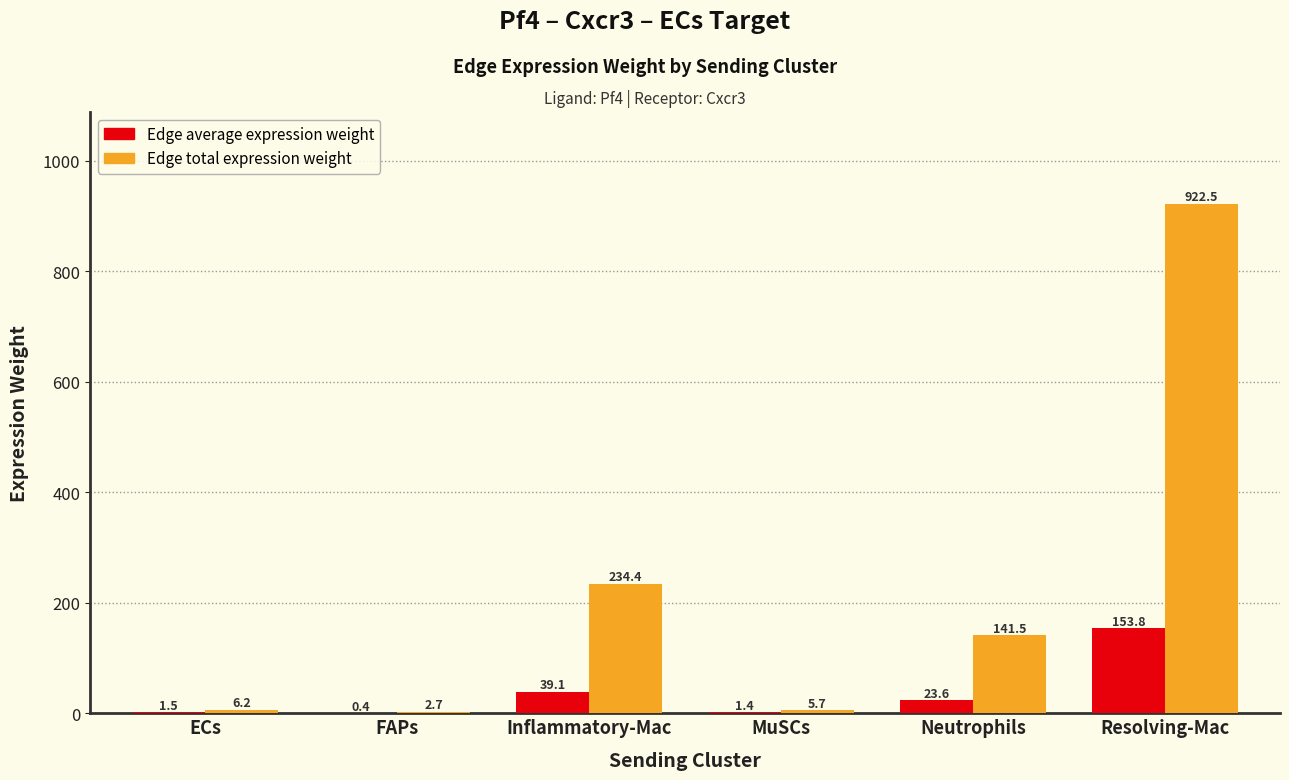

How many data points does each series have?

6